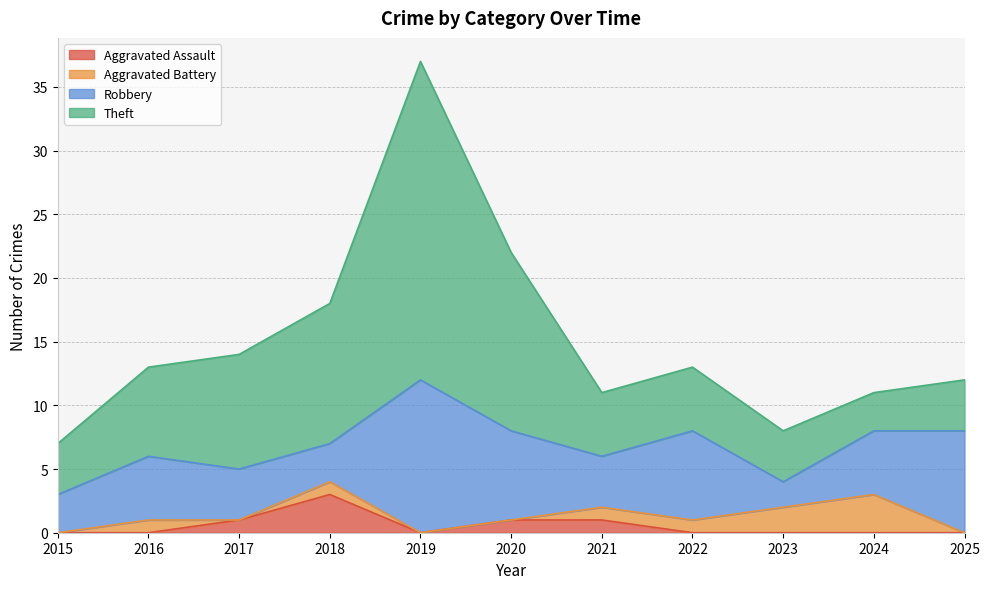

How many data points does each series have?

11